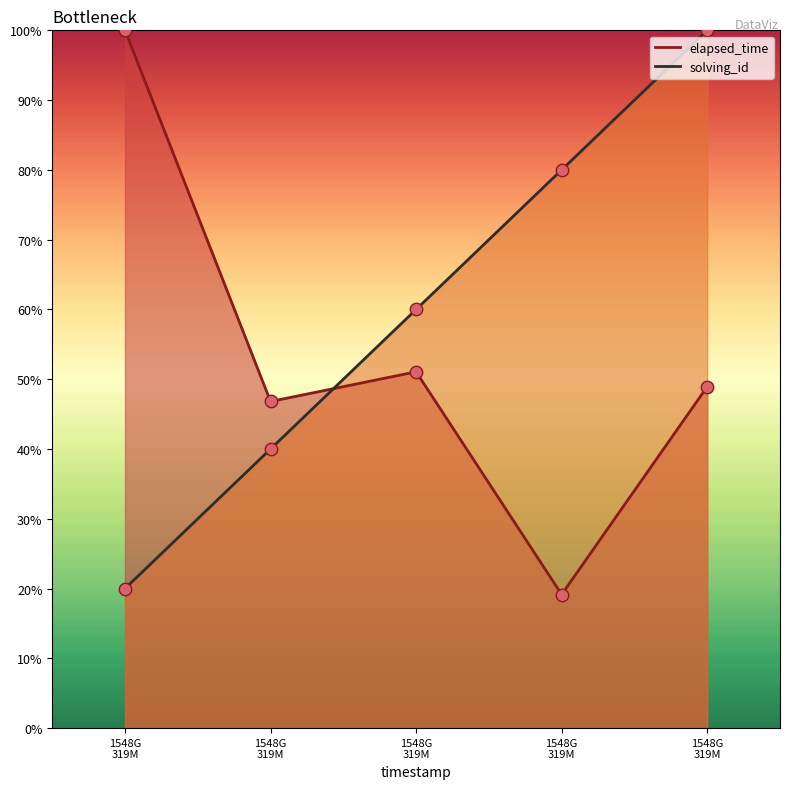

At which category is the sum across all series the highest?

1548G 319M